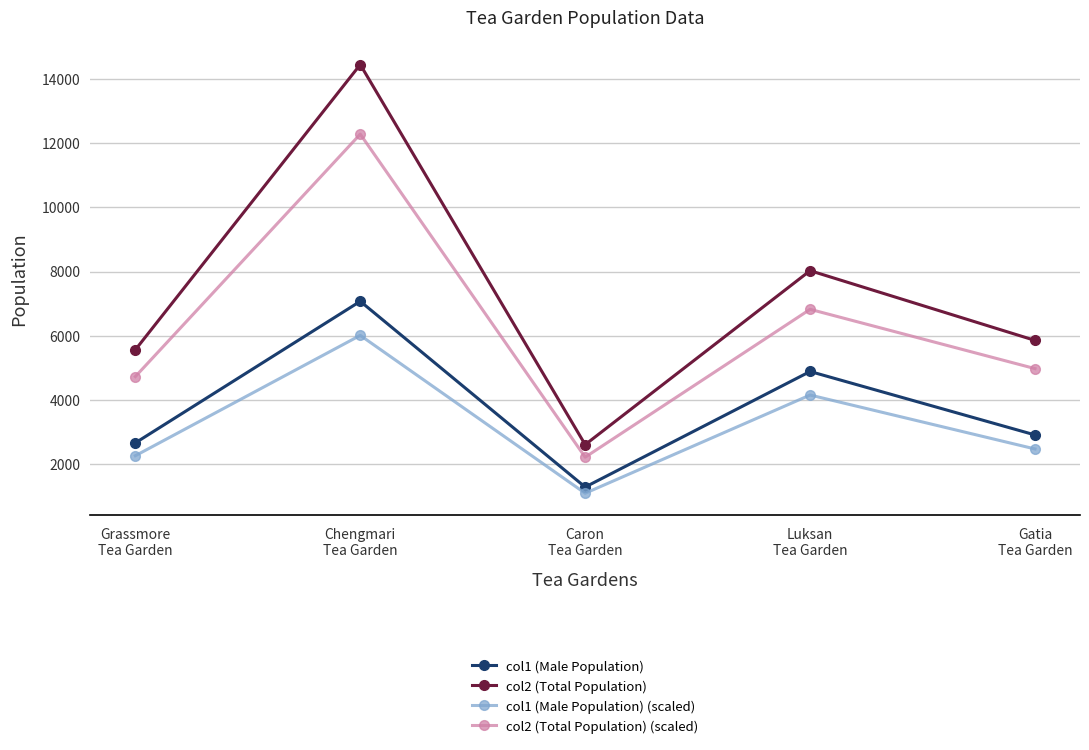

What is the total value across all series at Luksan
Tea Garden?

23890.9